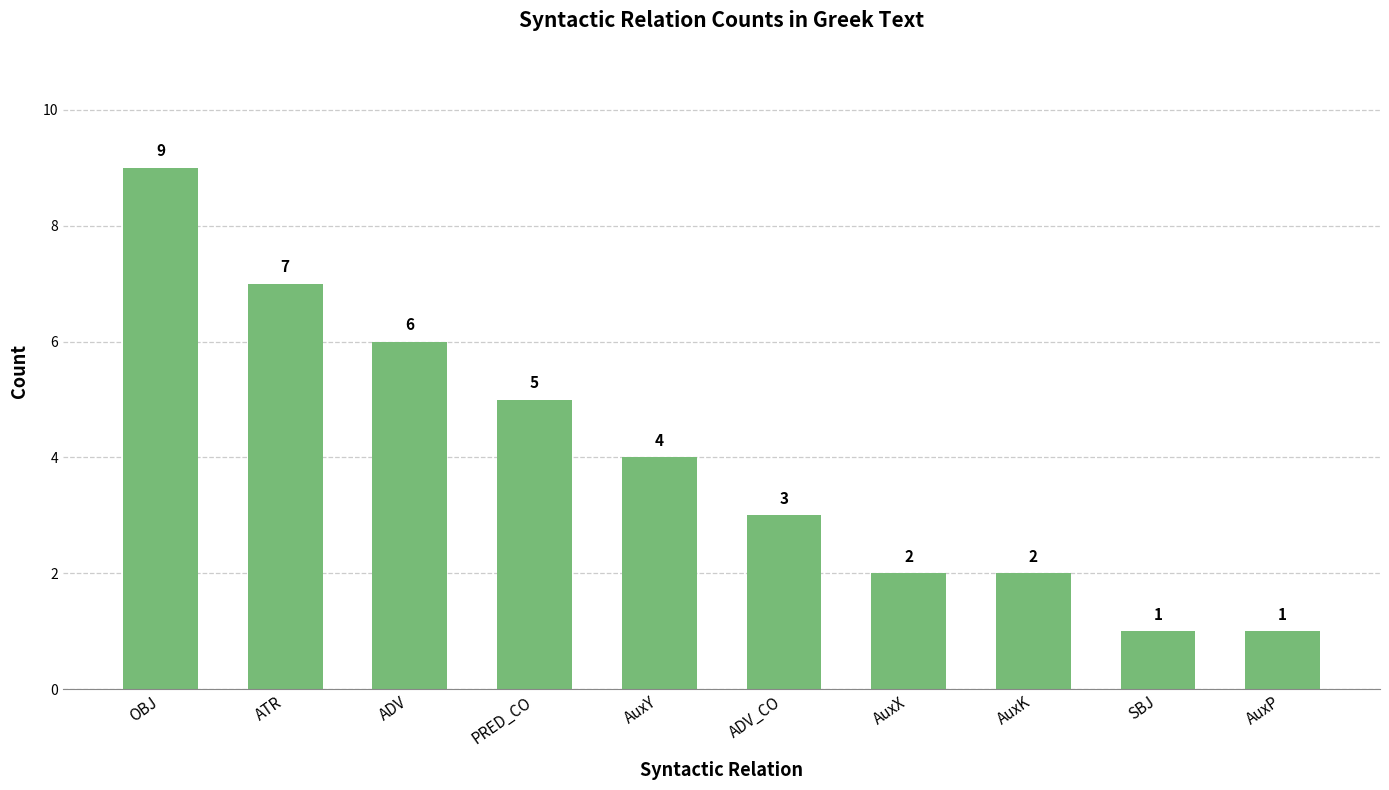

Reading left to right, extract all data points from this chart.

OBJ=9	ATR=7	ADV=6	PRED_CO=5	AuxY=4	ADV_CO=3	AuxX=2	AuxK=2	SBJ=1	AuxP=1